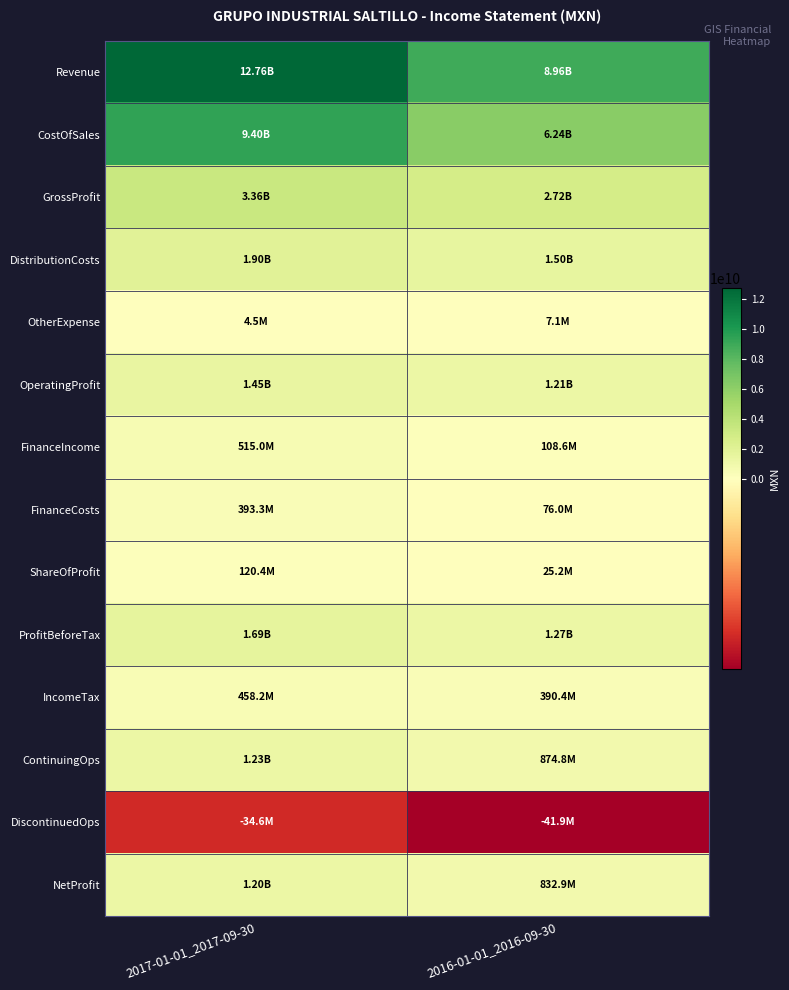

List the series in order of their peak value, highest first.

Revenue, CostOfSales, GrossProfit, DistributionCosts, ProfitBeforeTax, OperatingProfit, ContinuingOps, NetProfit, FinanceIncome, IncomeTax, FinanceCosts, ShareOfProfit, OtherExpense, DiscontinuedOps